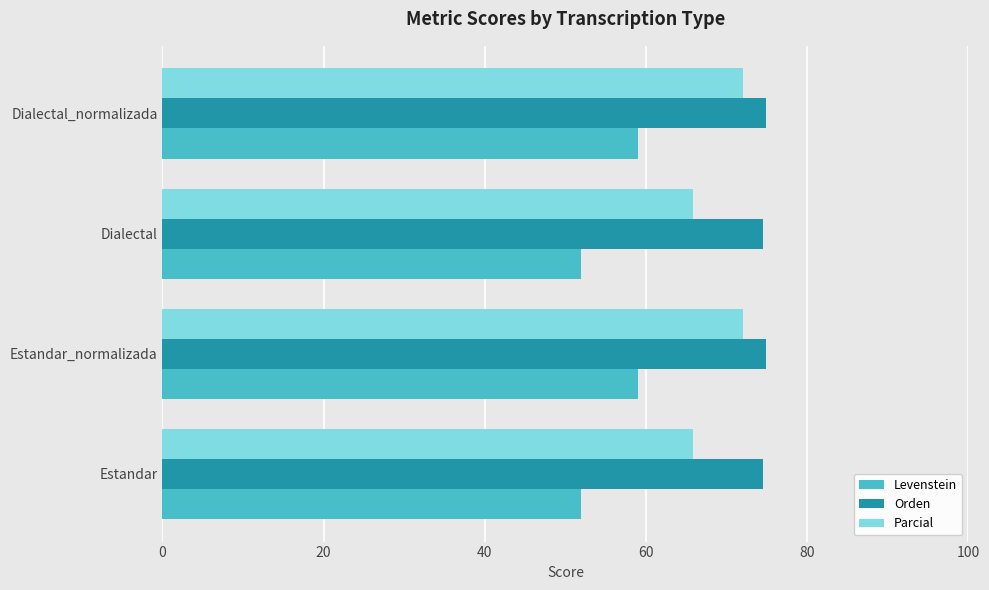

True or false: Parcial has a value of 21.0 at Dialectal_normalizada.

False